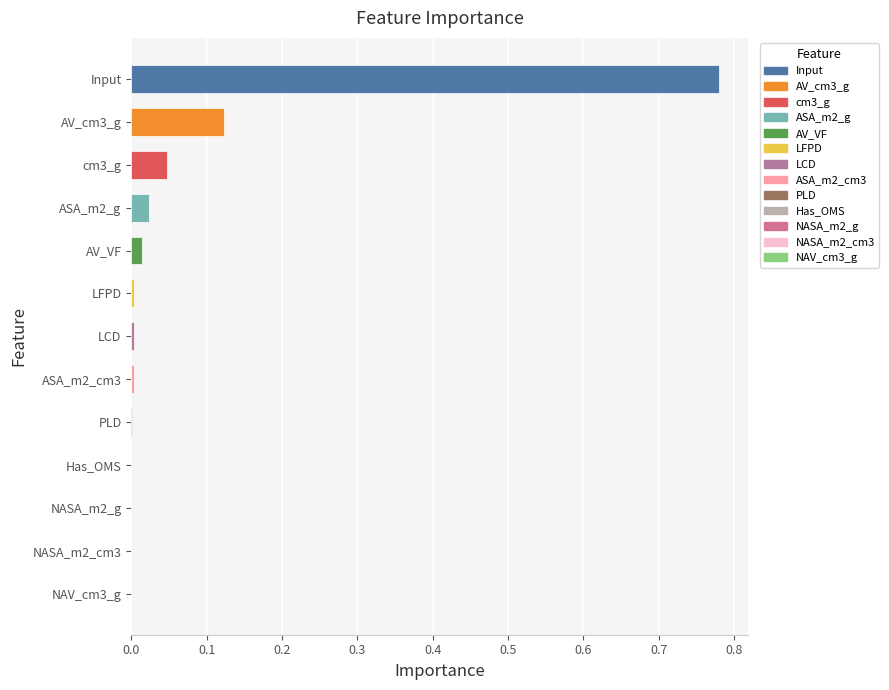

Which has a higher value, Input or AV_VF?

Input